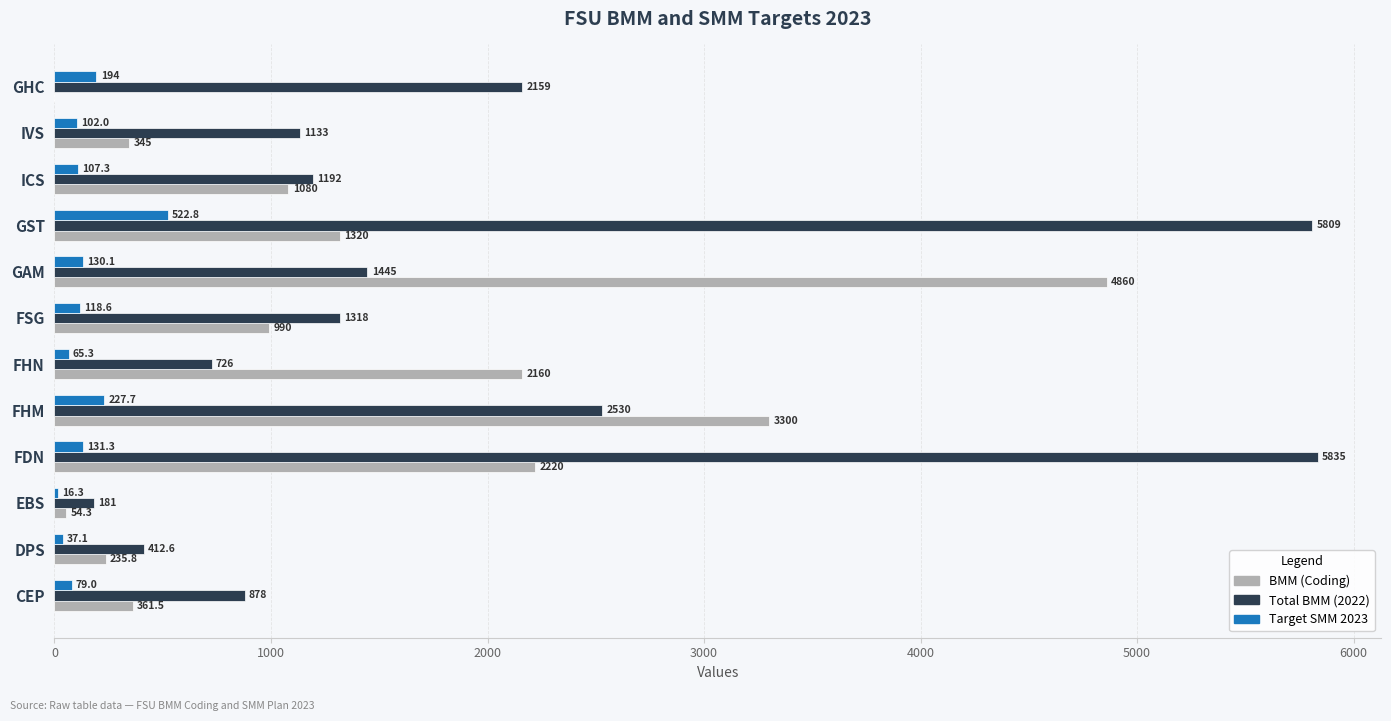

What is the approximate value of BMM (Coding) at FHN?

2160.0